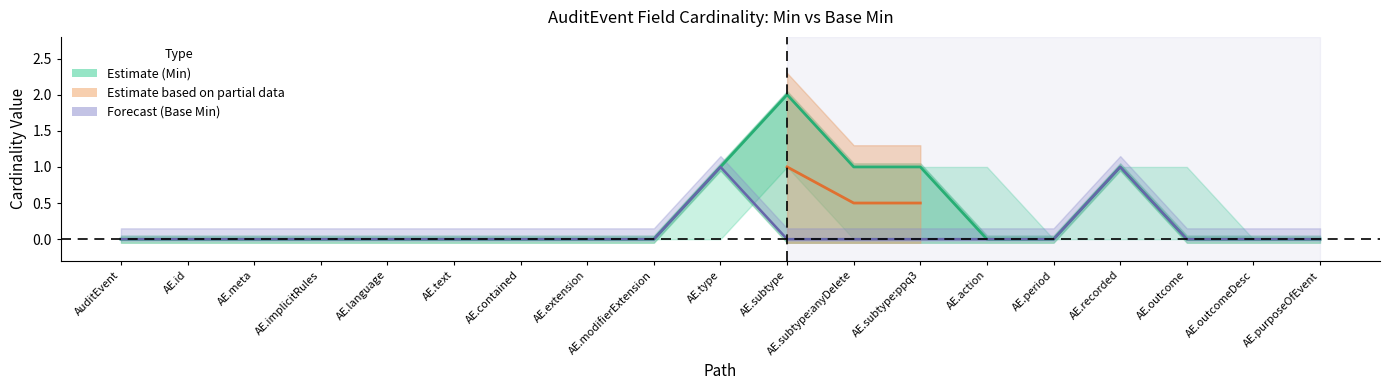

How many values are above zero?

5